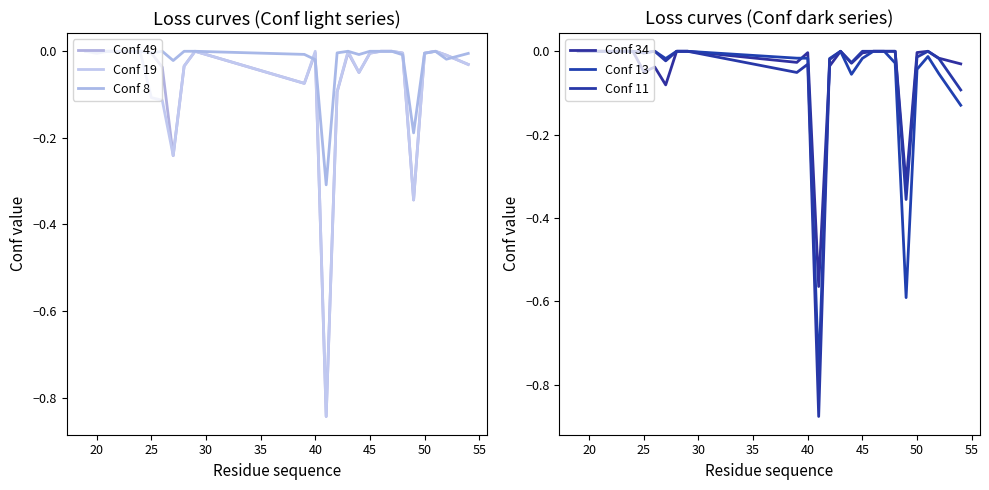

How many interior local peaks does the Conf 34 series have?

4